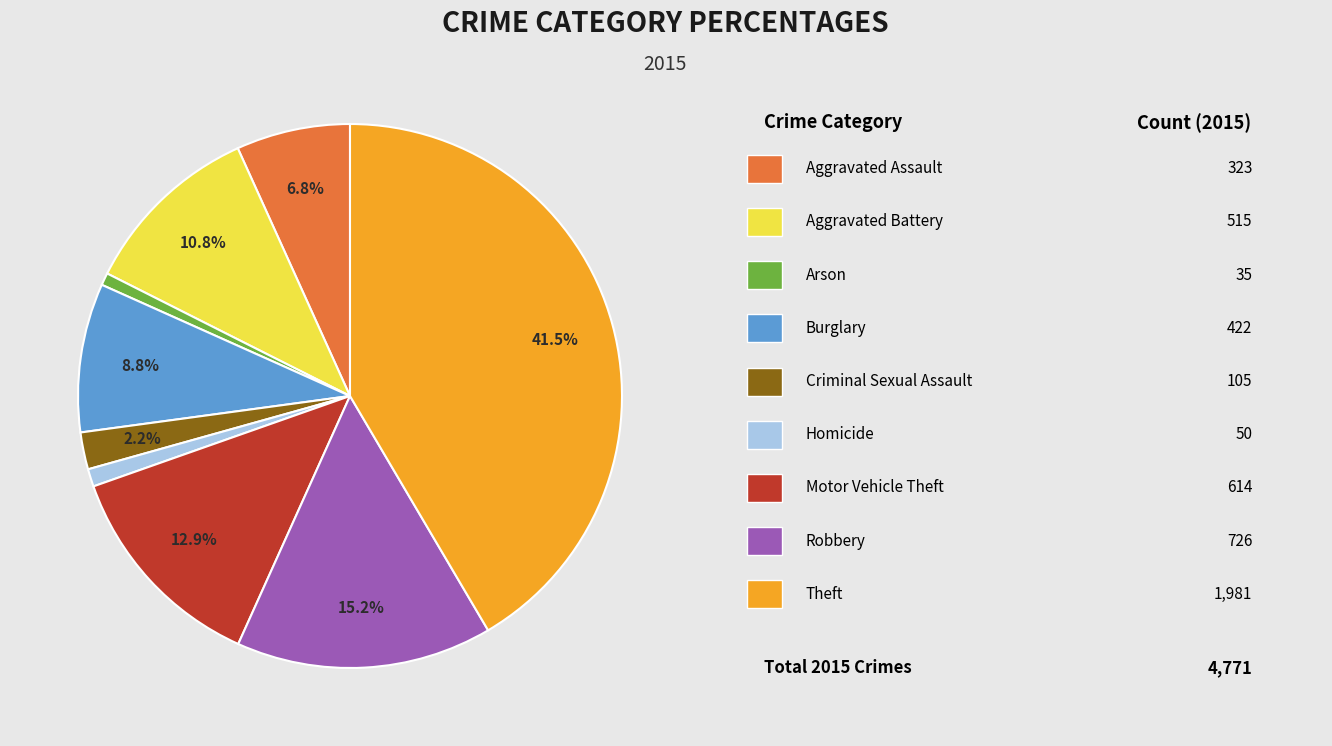

Does any single category account for the majority?

No